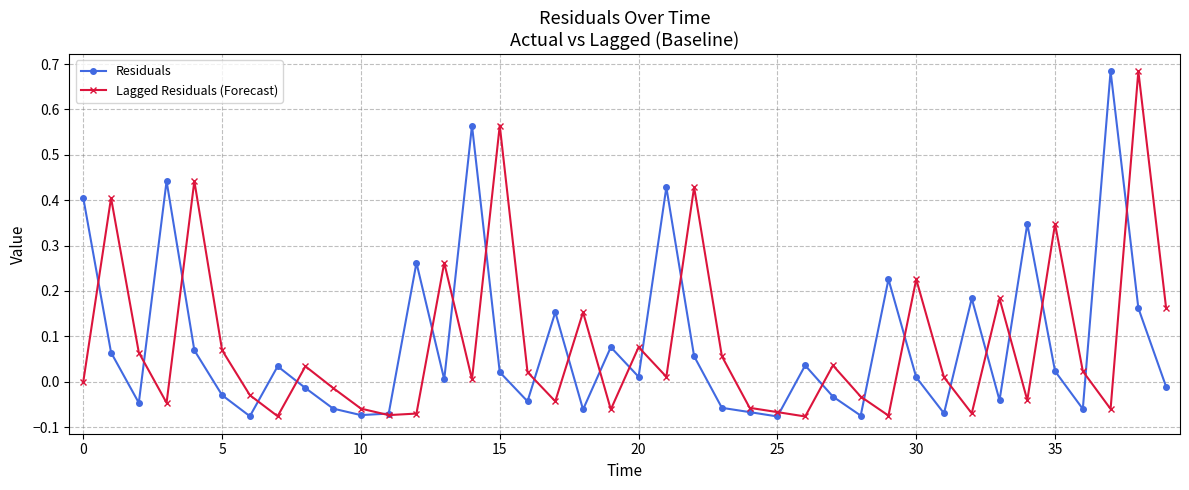

True or false: Residuals has more than 2 points higher than both neighbors.

True